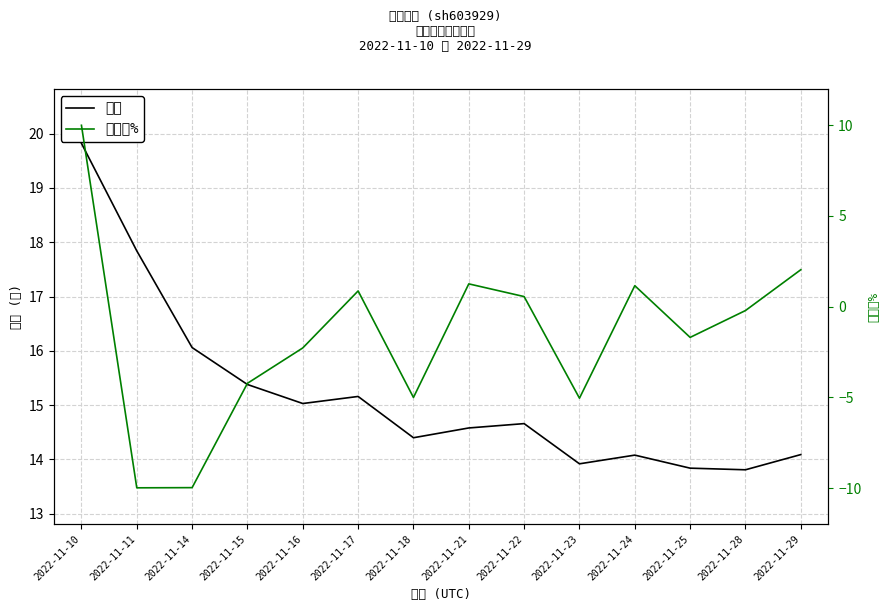

What are all the series names shown in the legend?

价格, 涨跌幅%